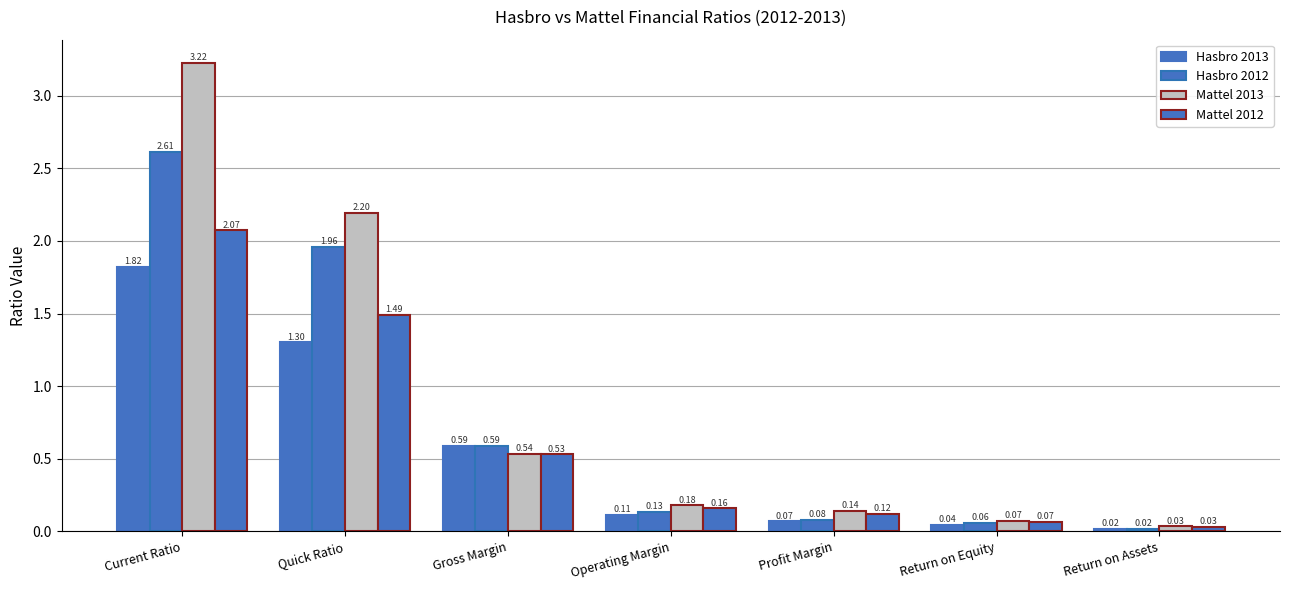

Reading left to right, what are all the values shown in this chart?

Hasbro 2013: Current Ratio=1.8	Quick Ratio=1.3	Gross Margin=0.6	Operating Margin=0.1	Profit Margin=0.1	Return on Equity=0.0	Return on Assets=0.0
Hasbro 2012: Current Ratio=2.6	Quick Ratio=2.0	Gross Margin=0.6	Operating Margin=0.1	Profit Margin=0.1	Return on Equity=0.1	Return on Assets=0.0
Mattel 2013: Current Ratio=3.2	Quick Ratio=2.2	Gross Margin=0.5	Operating Margin=0.2	Profit Margin=0.1	Return on Equity=0.1	Return on Assets=0.0
Mattel 2012: Current Ratio=2.1	Quick Ratio=1.5	Gross Margin=0.5	Operating Margin=0.2	Profit Margin=0.1	Return on Equity=0.1	Return on Assets=0.0